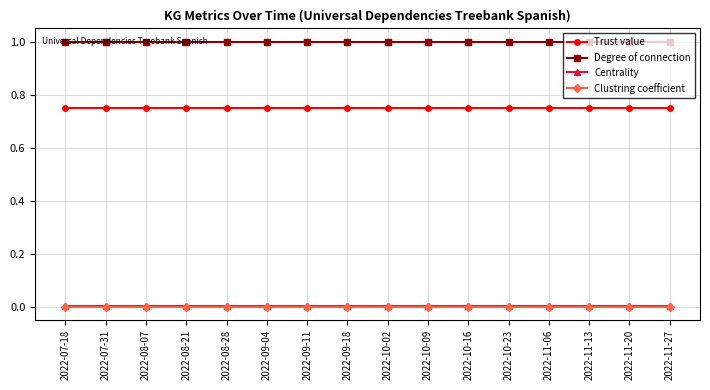

What is the lowest value of the Degree of connection series?

1.0